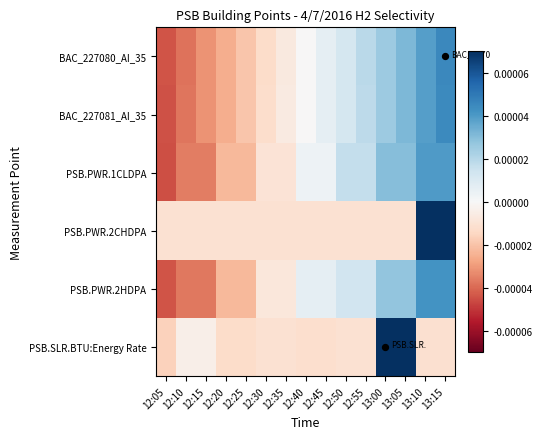

Which has a higher value, 13:00 or 12:05?

13:00